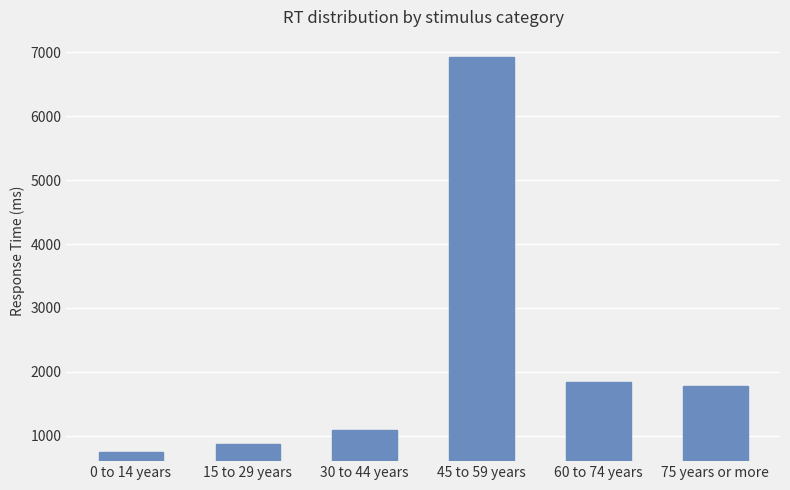

What is the value of the 3rd bar from the left?

1085